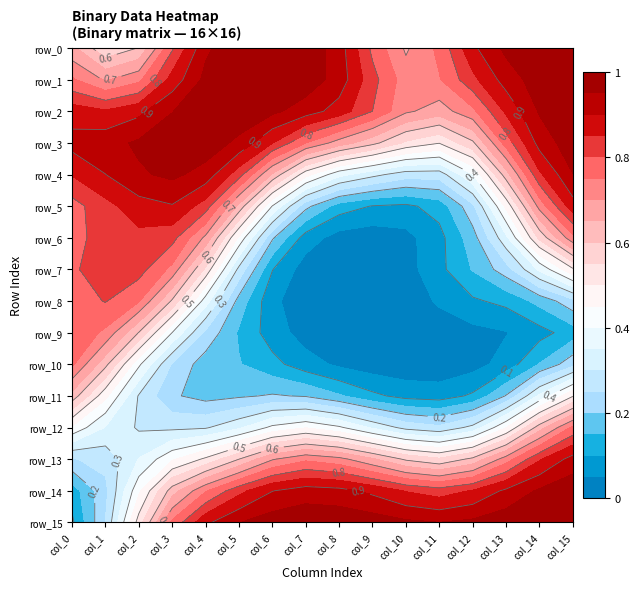

What is the spread (max minus min) of values at 14?

1